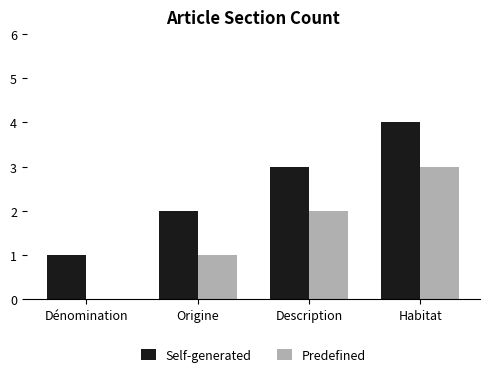

What are all the series names shown in the legend?

Self-generated, Predefined